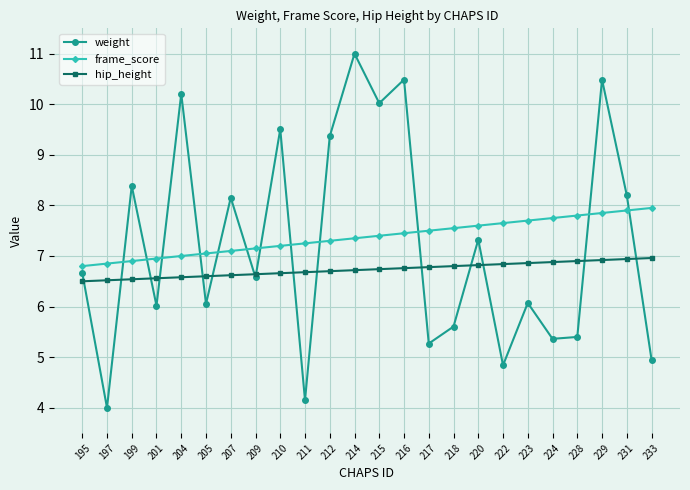

Which series has the widest spread of values?

weight